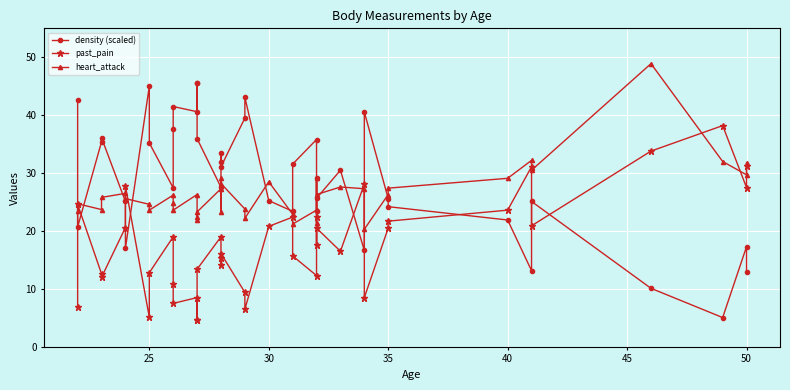

What is the difference between the second highest and second lowest values in the density (scaled) series?

35.4